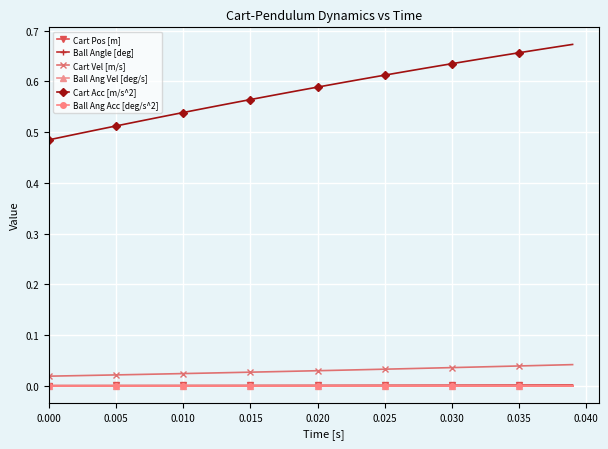

At how many categories does at least one series exceed 0?

40